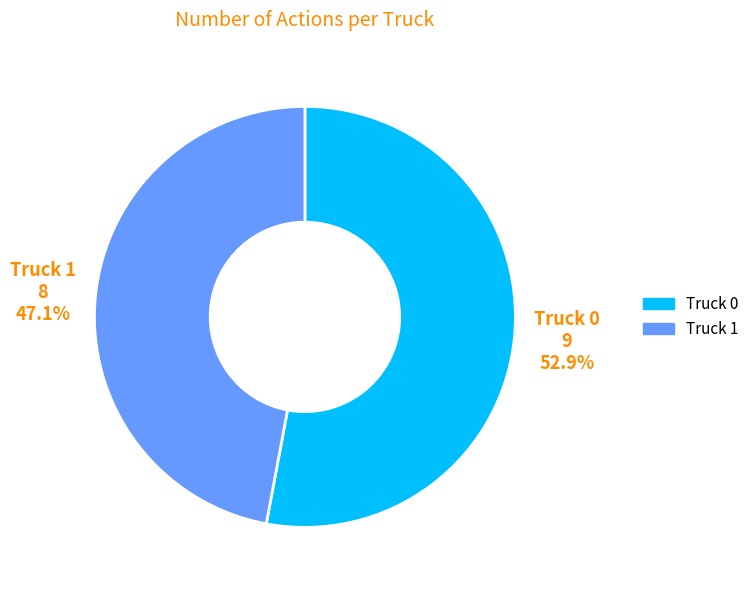

To the nearest percent, what is the average slice percentage?

50%